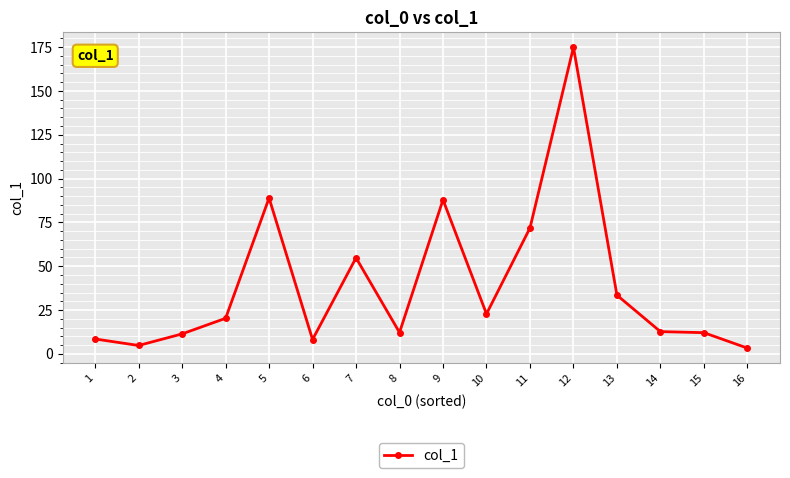

The chart shows a value of 88.9 at 5. True or false?

True